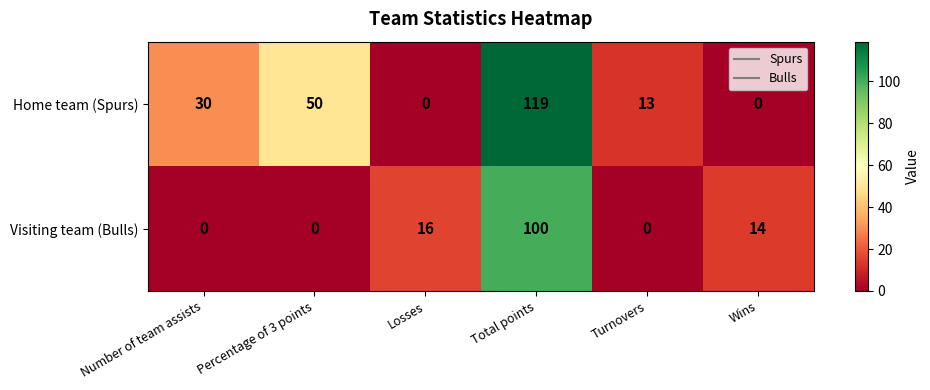

Reading left to right, list all the values displayed in this chart.

Home team (Spurs): 30	50	0	119	13	0
Visiting team (Bulls): 0	0	16	100	0	14